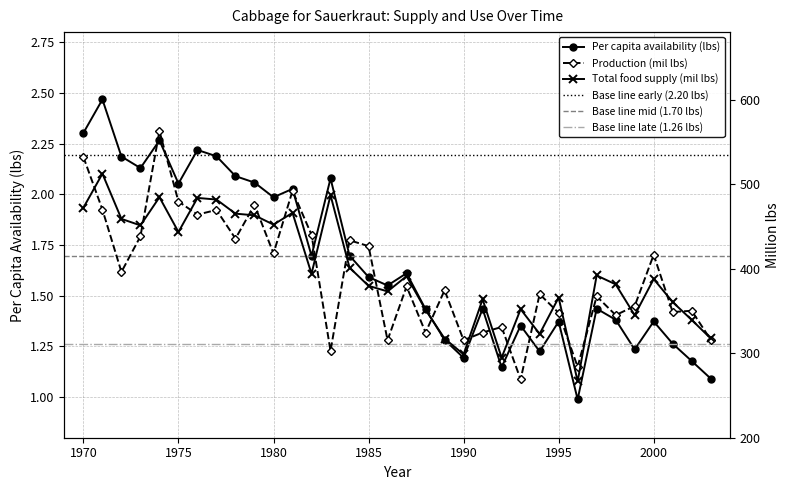

Which series has the largest total across all categories?

Total food supply (mil lbs)